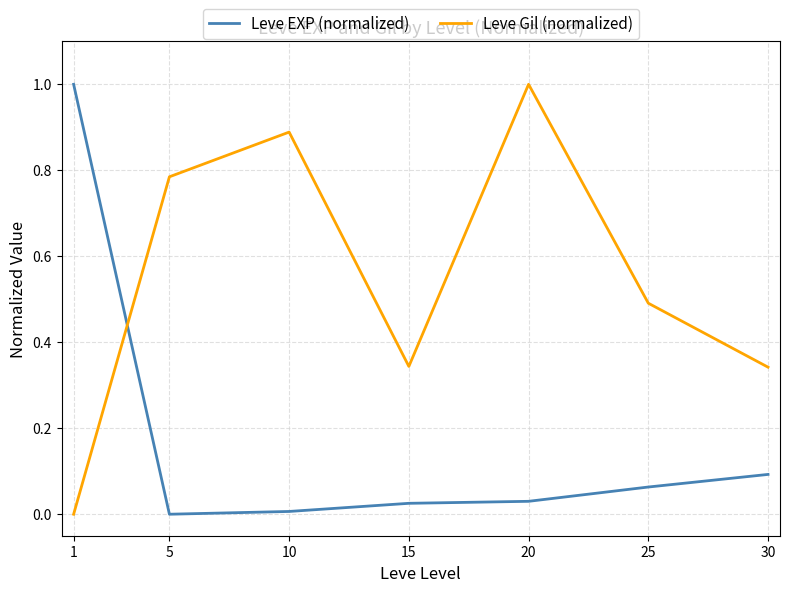

How many times do Leve Gil (normalized) and Leve EXP (normalized) cross each other?

1